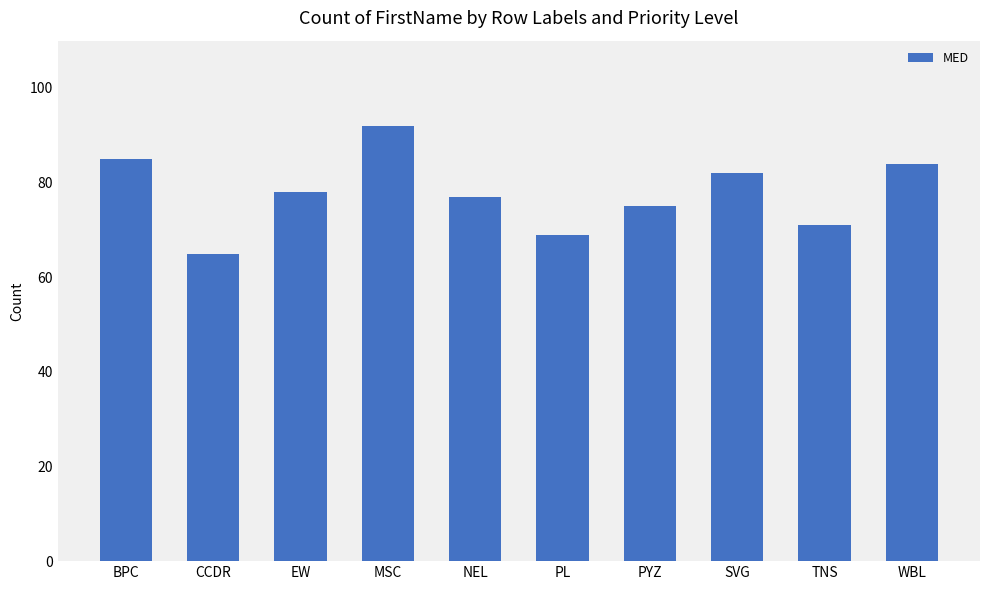

Which label corresponds to the smallest value in the chart?

CCDR